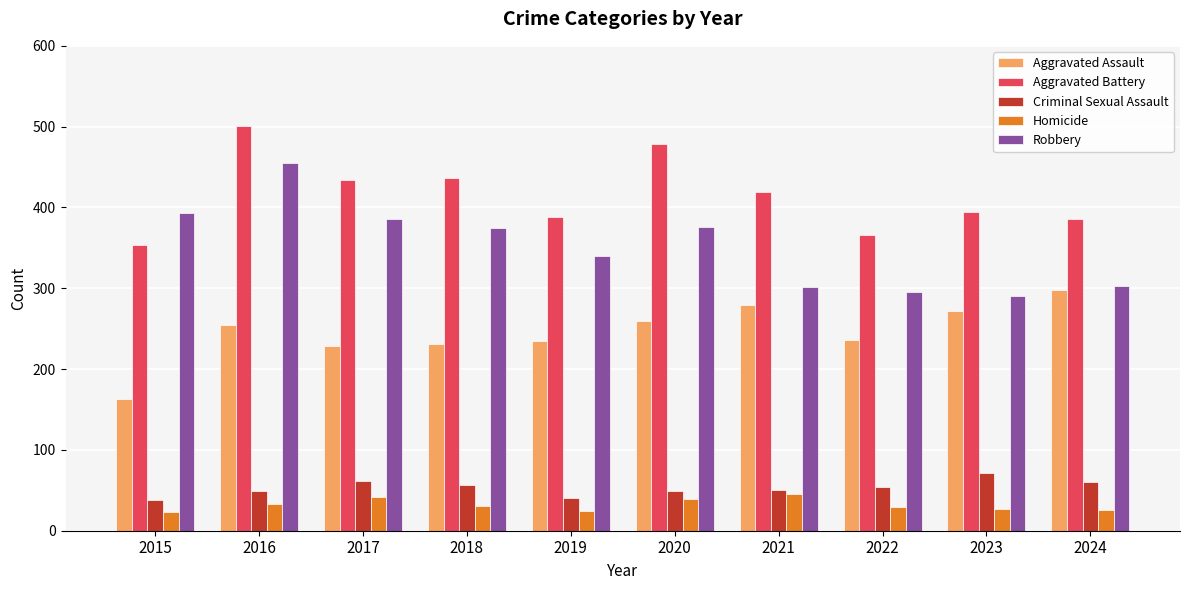

True or false: Aggravated Assault has a value of 298 at 2024.

True